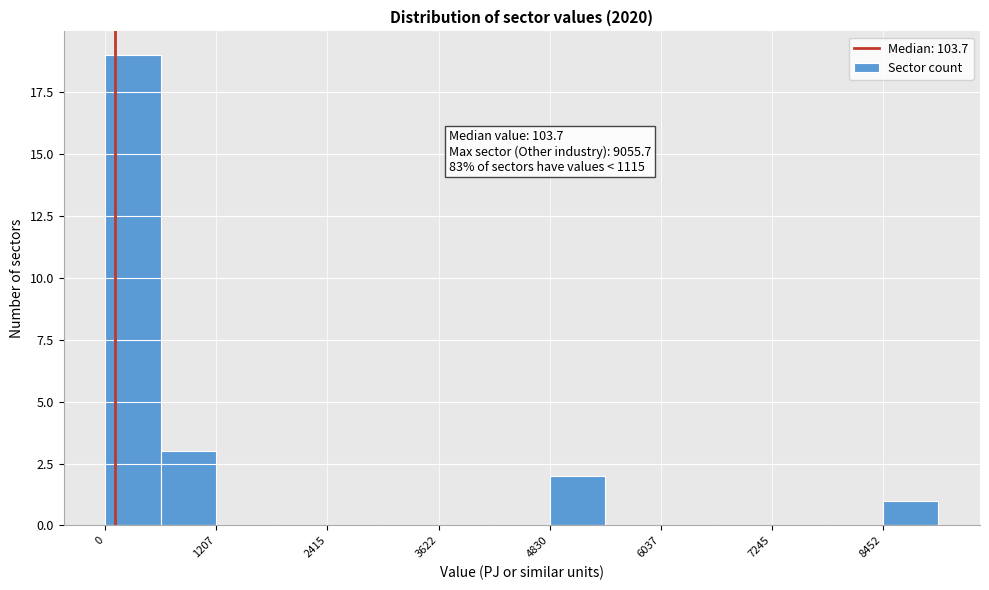

Read against the x-axis, roughly where is the centre of the tallest bar?

400